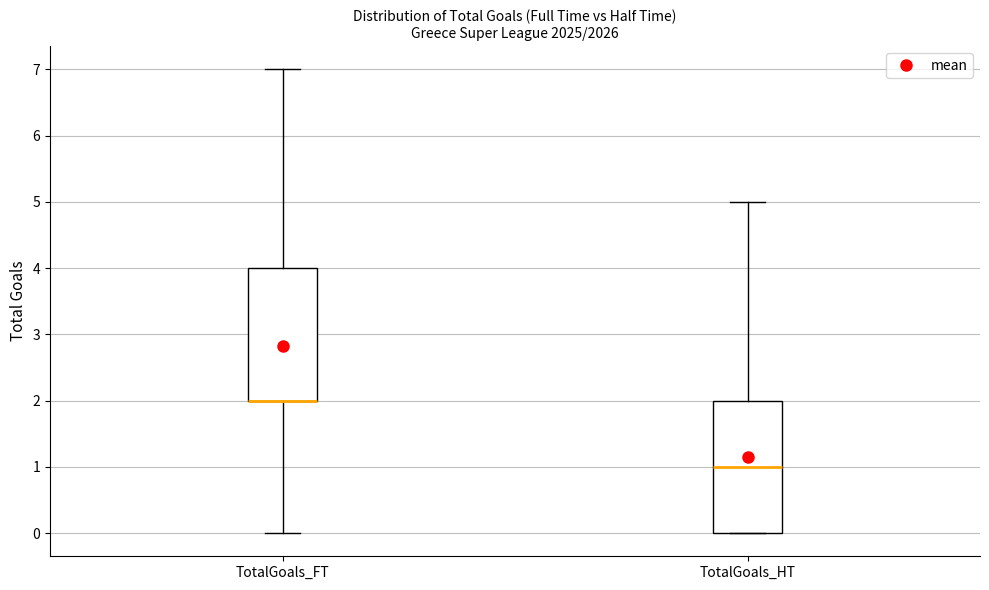

Where does the upper whisker of the box for TotalGoals_FT end on the y-axis? The values are not printed on the chart, so give them approximately, as read against the axis.

7